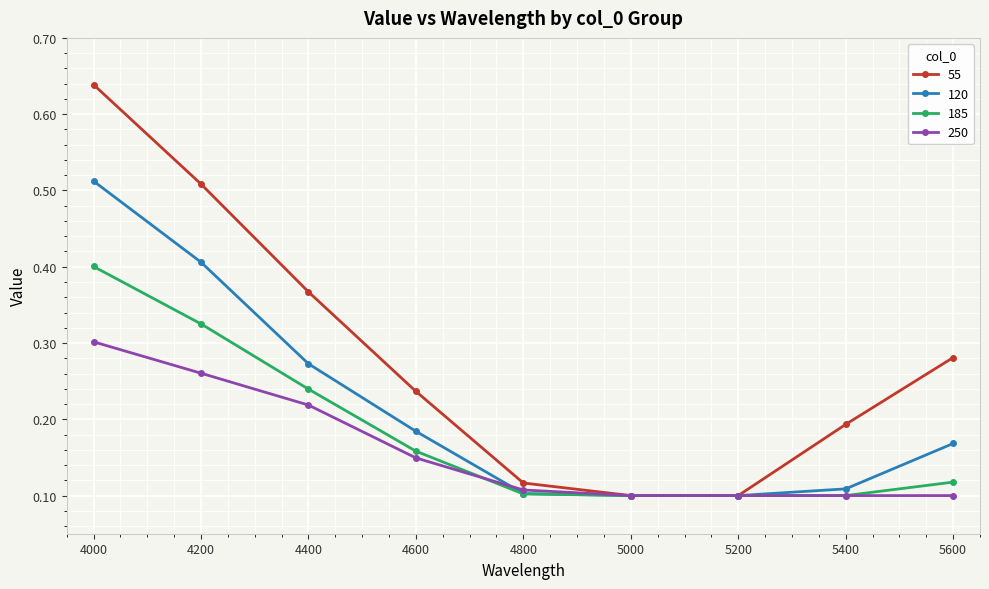

The 55 series shows 0.1 at 5400. True or false?

False